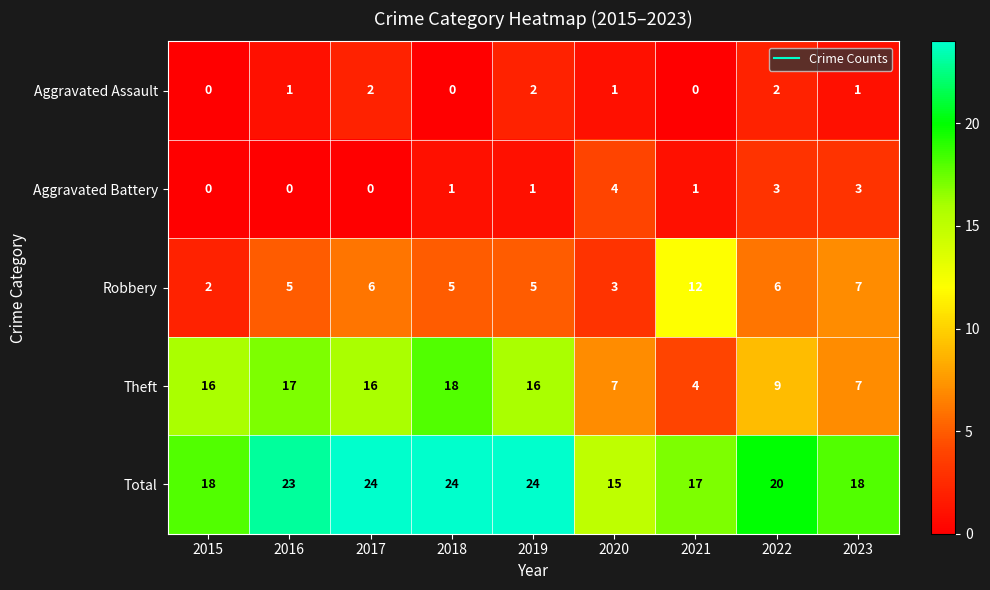

How many Total values are between 18 and 24?

7